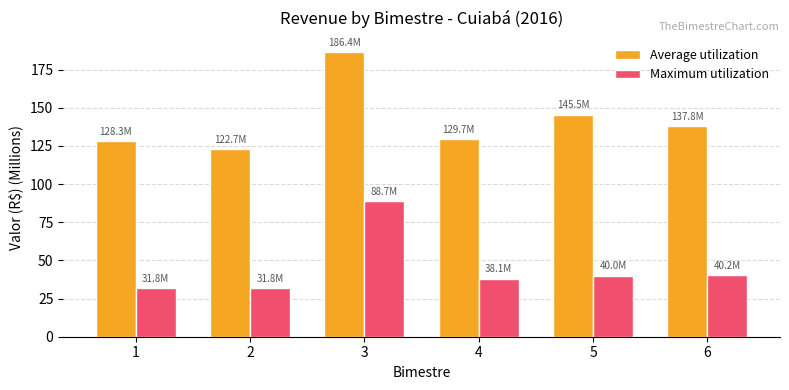

What is the difference between the maximum and minimum values in the Maximum utilization series?

56.9